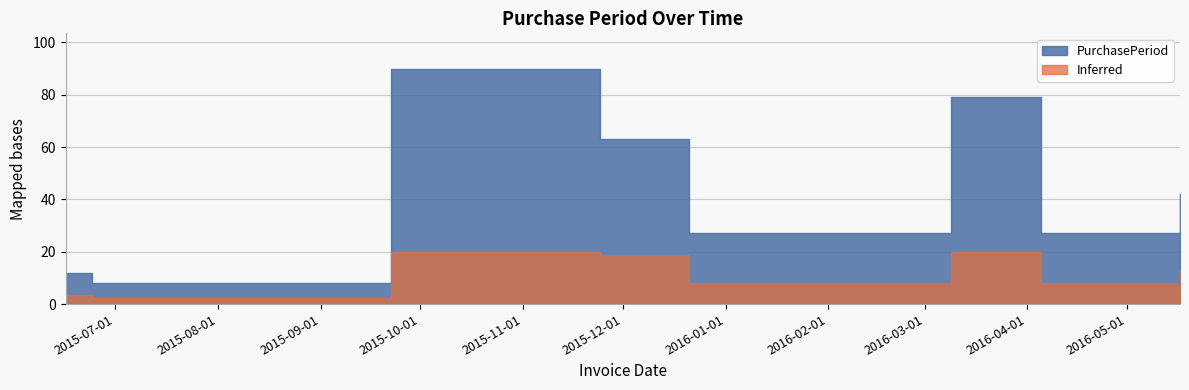

What is the difference between the values at 2015-12-21 and 2016-05-17?

15